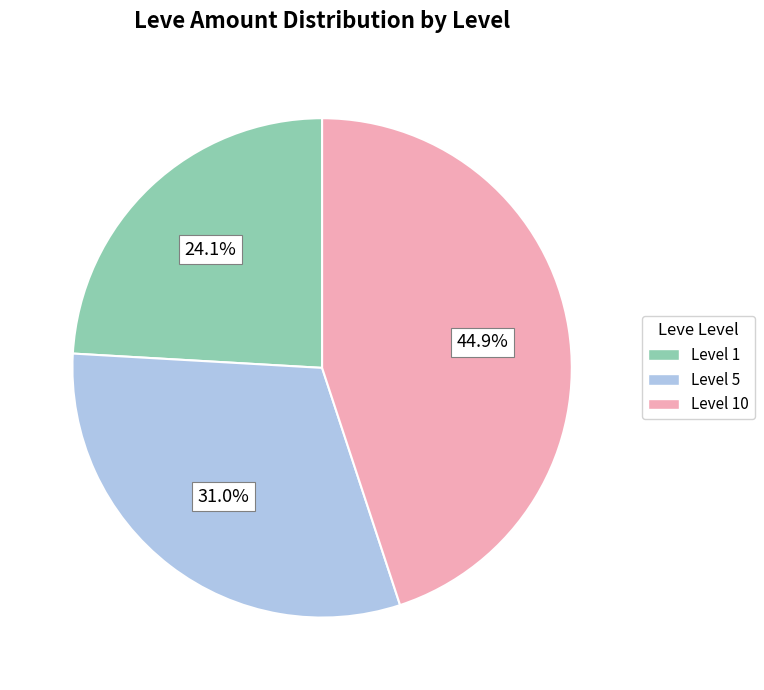

Is there any slice that represents more than half of the pie?

No